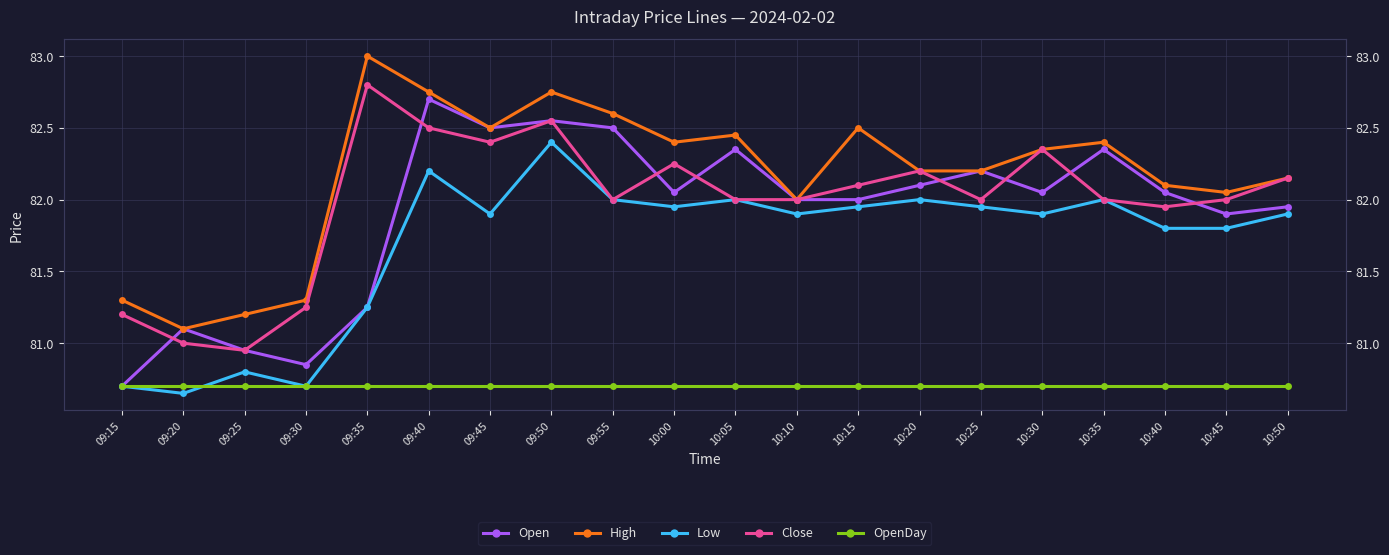

True or false: Open has a value of 82.5 at 09:45.

True